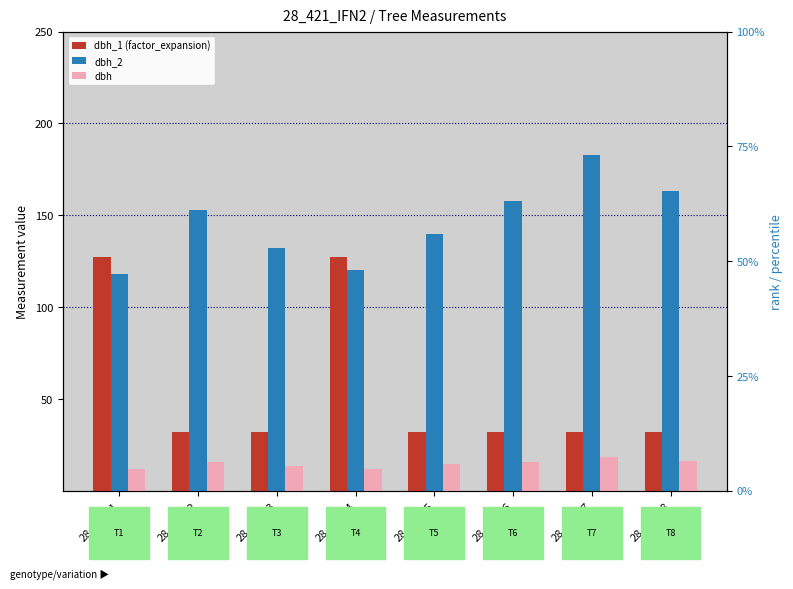

Which series has the largest total across all categories?

dbh_2